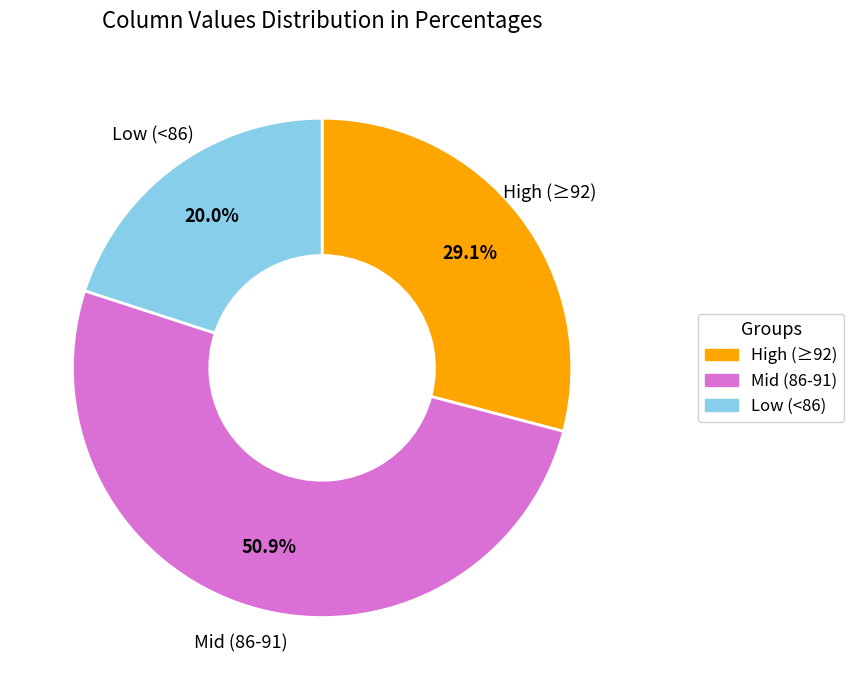

Rank the categories by value from lowest to highest.

Low (<86), High (≥92), Mid (86-91)